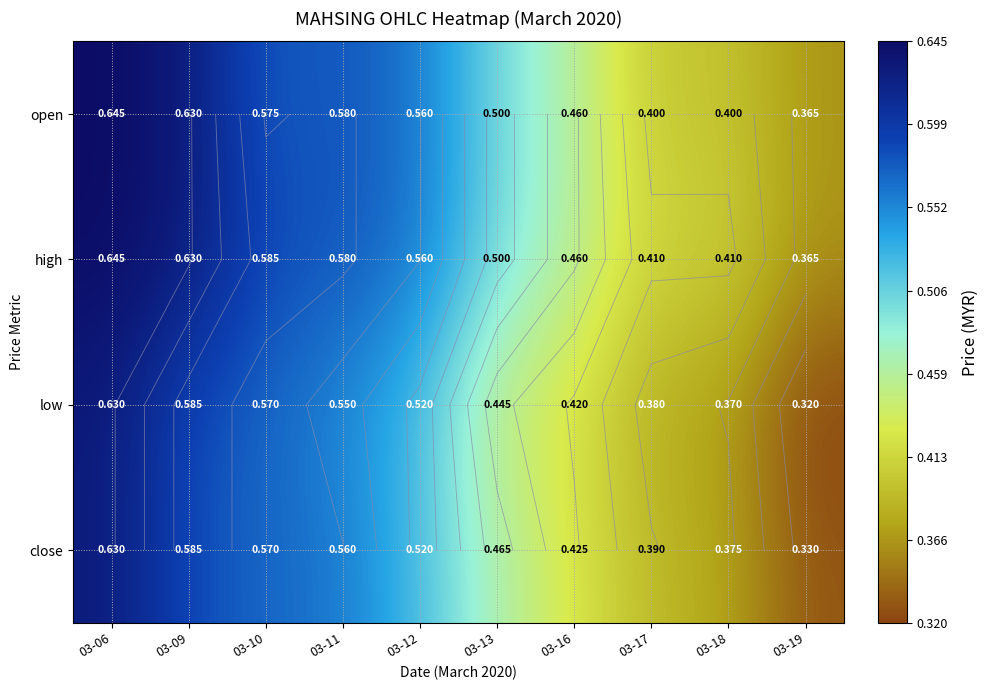

Where is low nearest to the value 0?

03-19